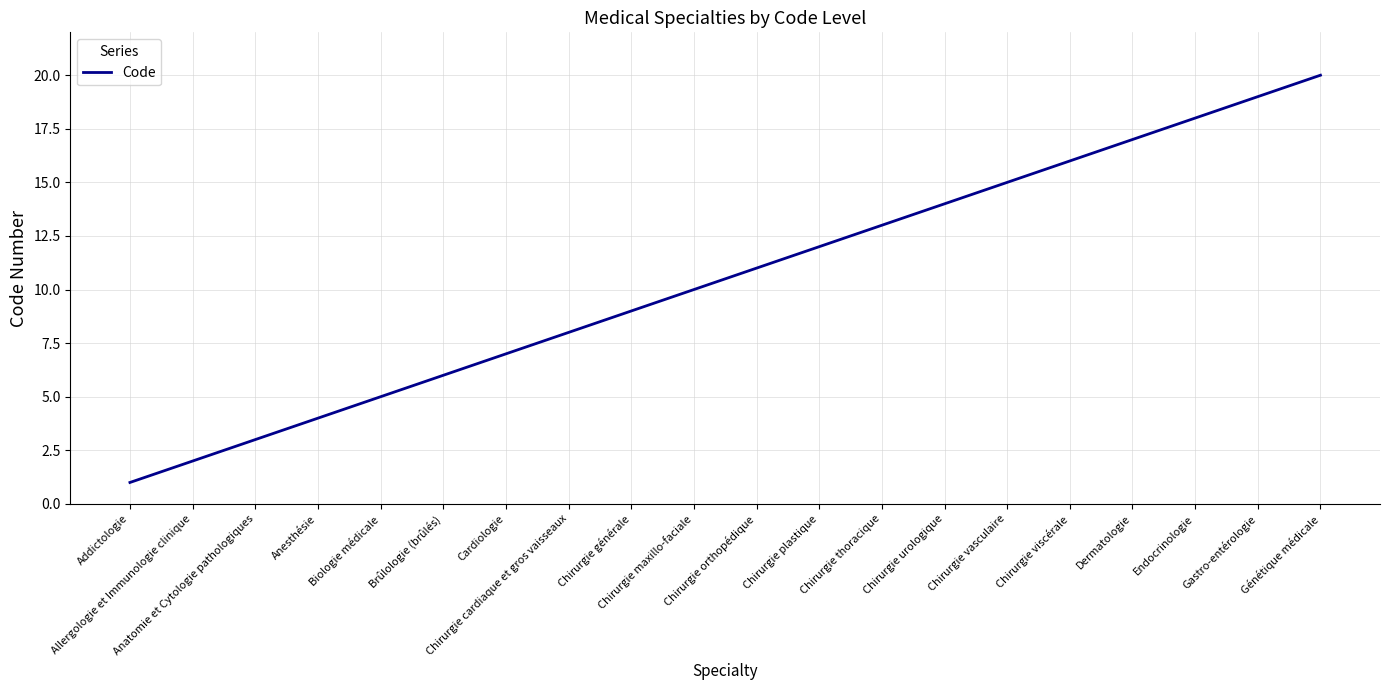

What is the maximum value shown in the chart?

20